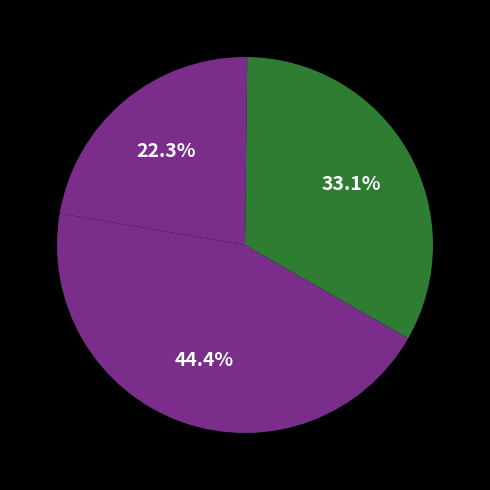

How many slices are in this pie chart?

5